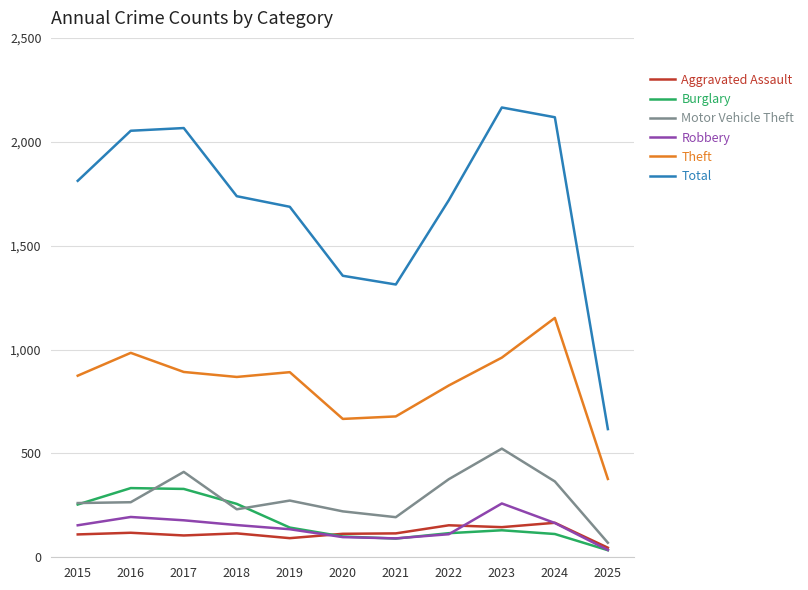

Between 2015 and 2016, which series saw the biggest shift?

Total